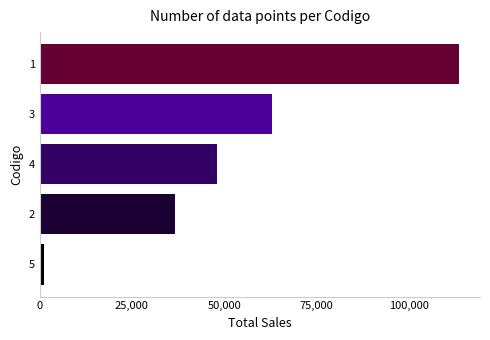

What is the ratio of the value at 2 to the value at 1?

0.3